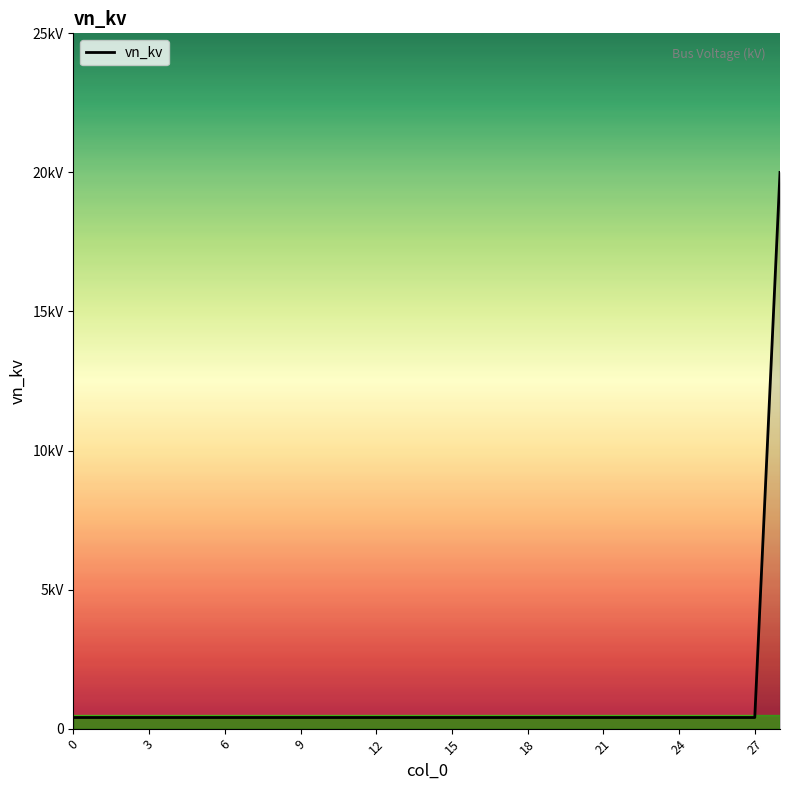

Does the chart have visible grid lines?

No